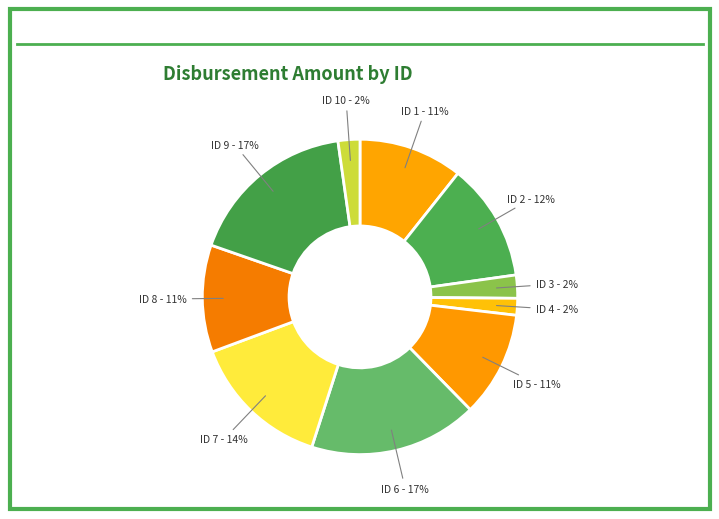

True or false: ID 6 - 17% accounts for 17% of the total.

True